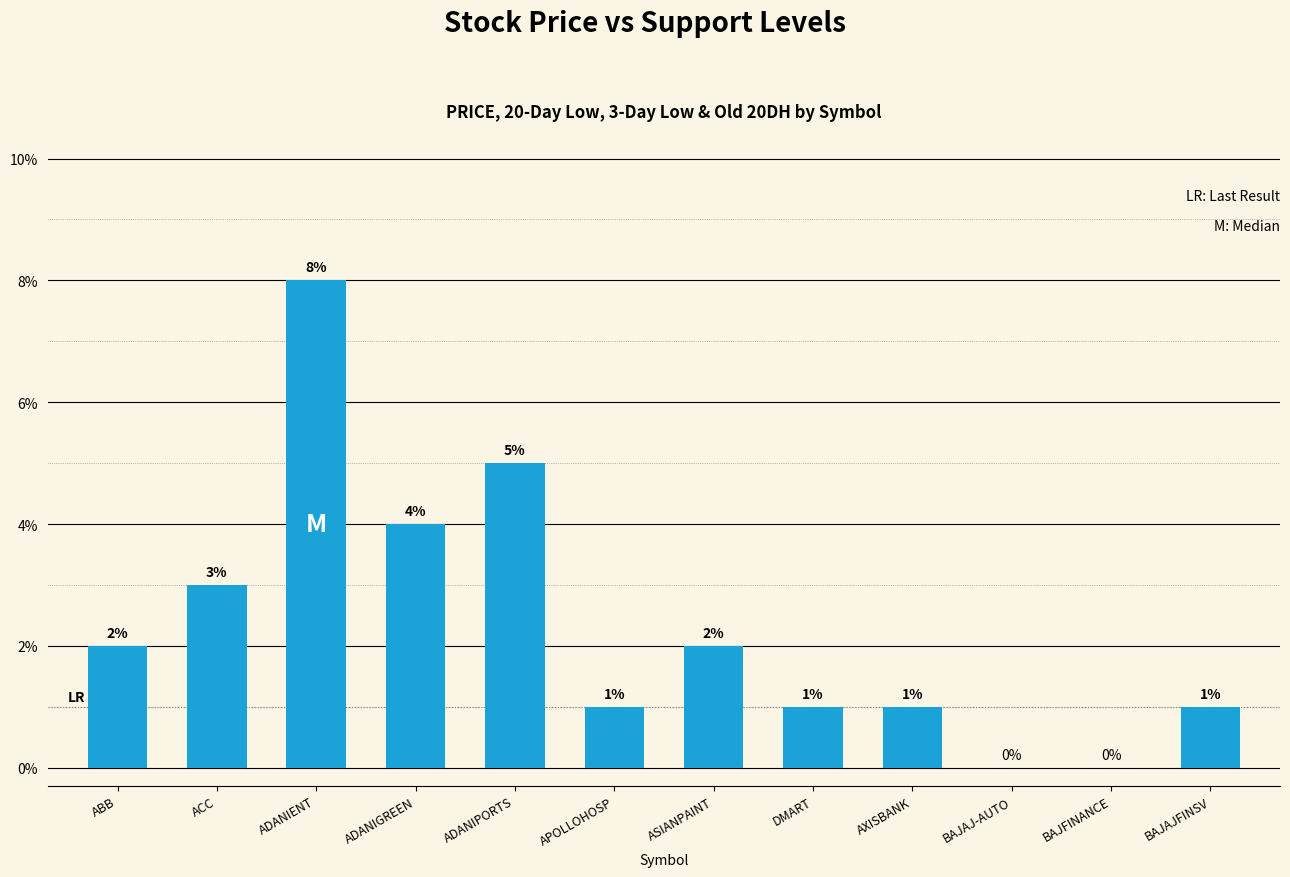

What is the greatest value displayed?

8